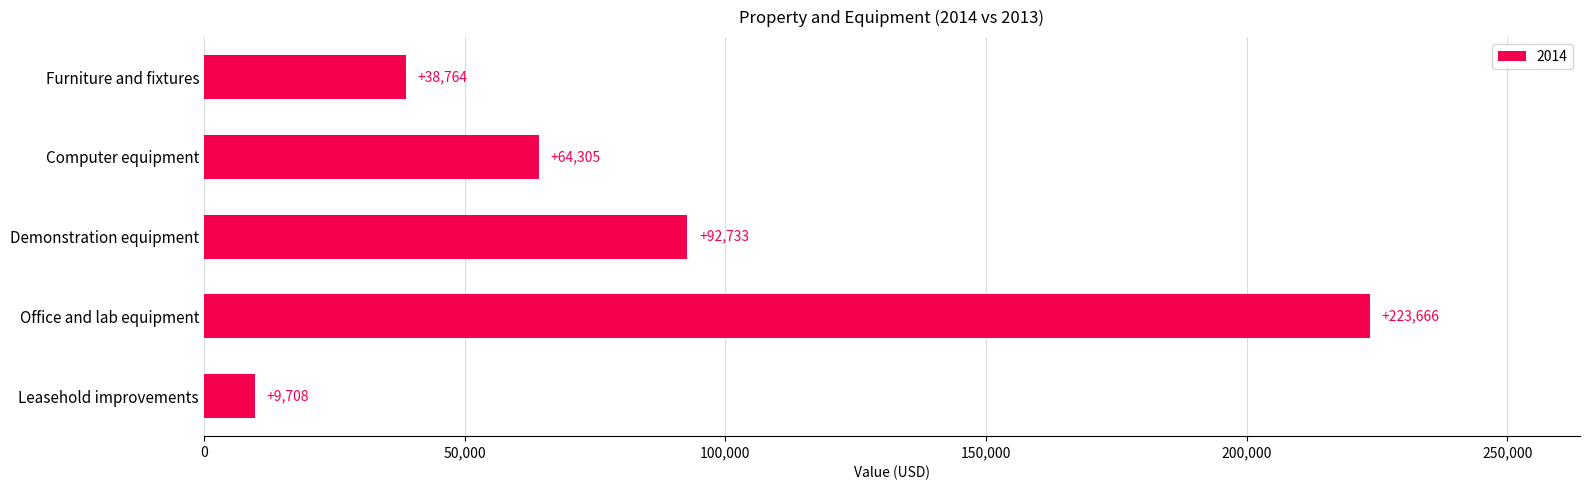

What is the average value?

85835